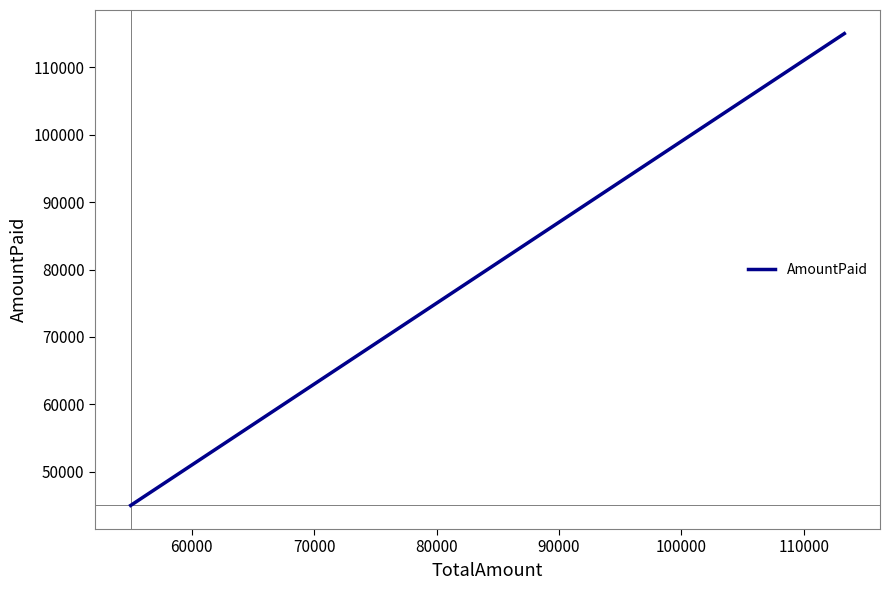

What is the sum of the values at 60000 and 50000?

160000